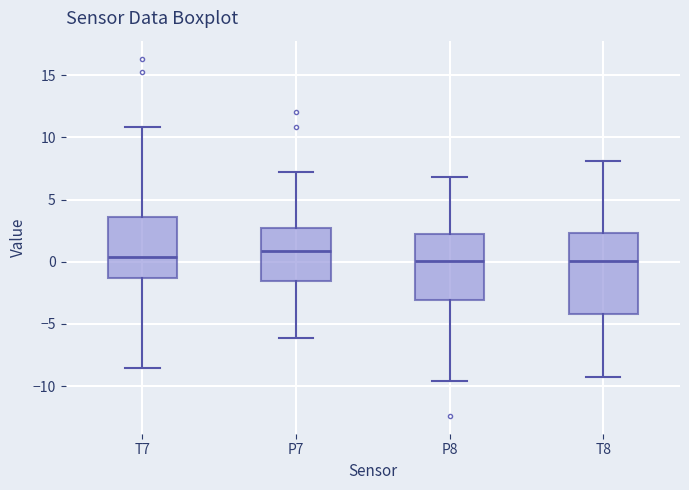

Which box's median line is the highest?

P7